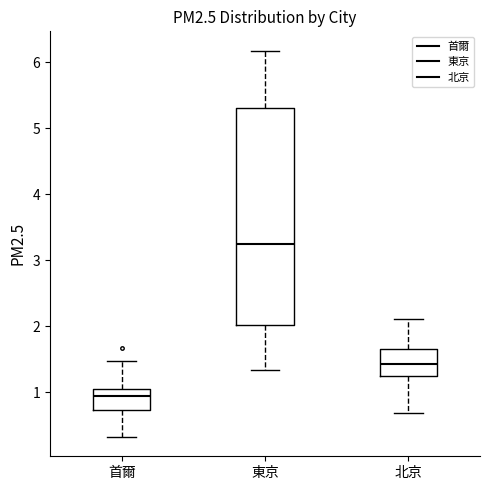

Which box's median line is the lowest?

首爾